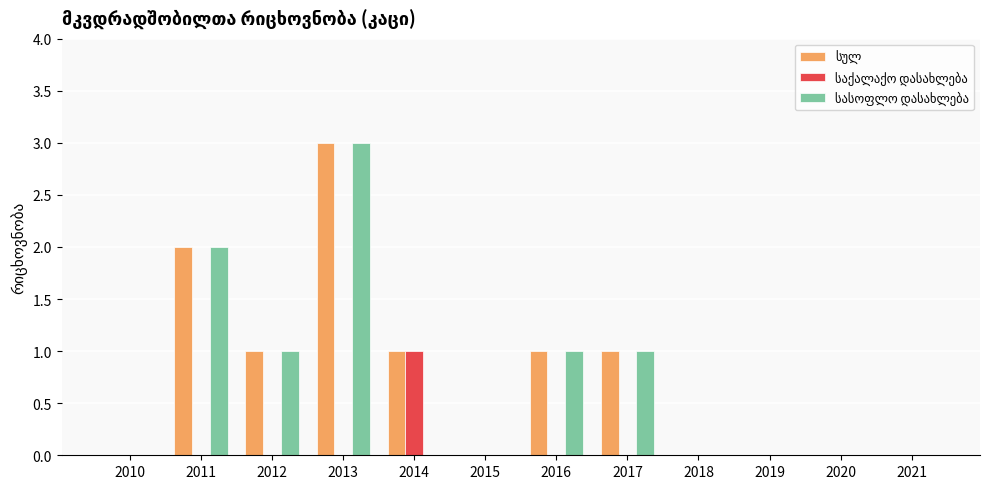

What is the maximum value shown in the chart?

3